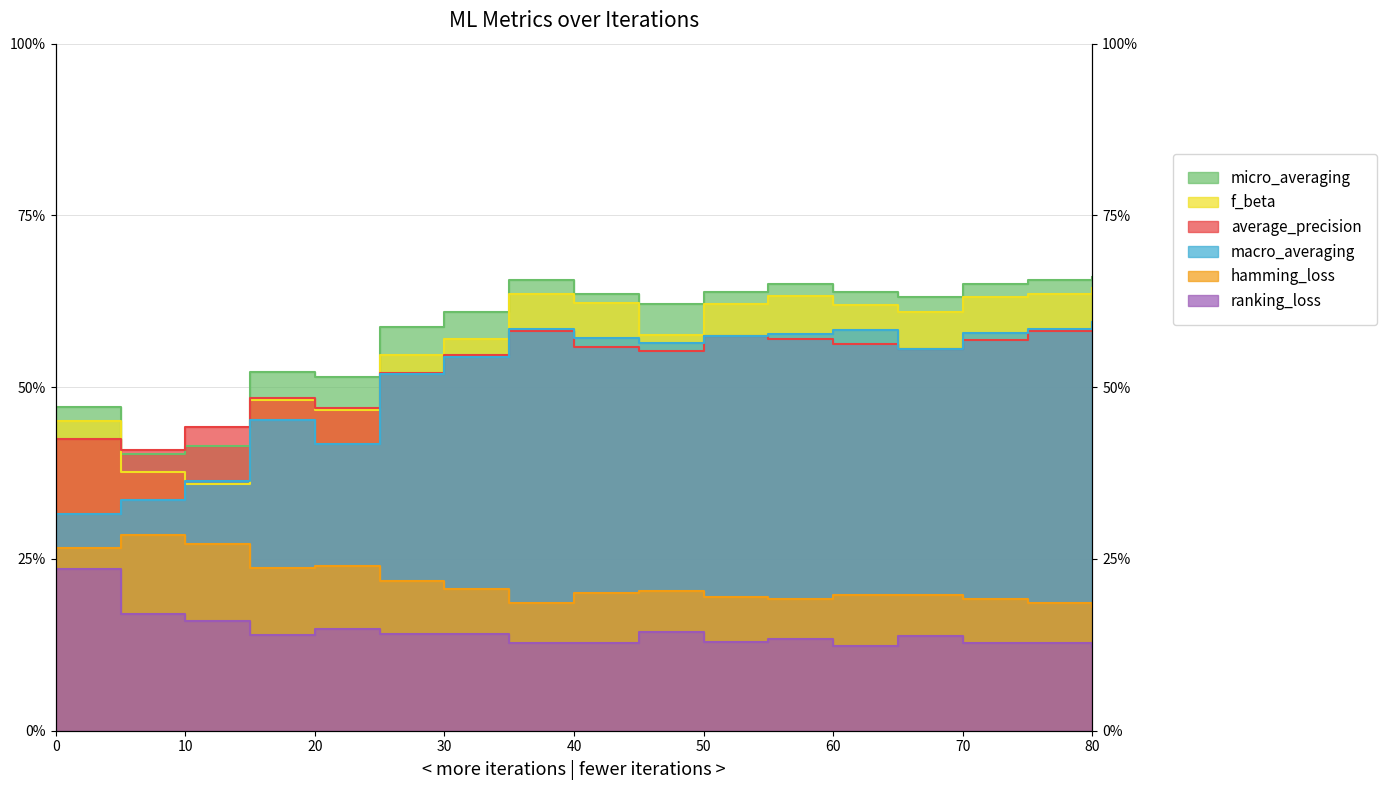

Which category has the lowest value across all series?

80